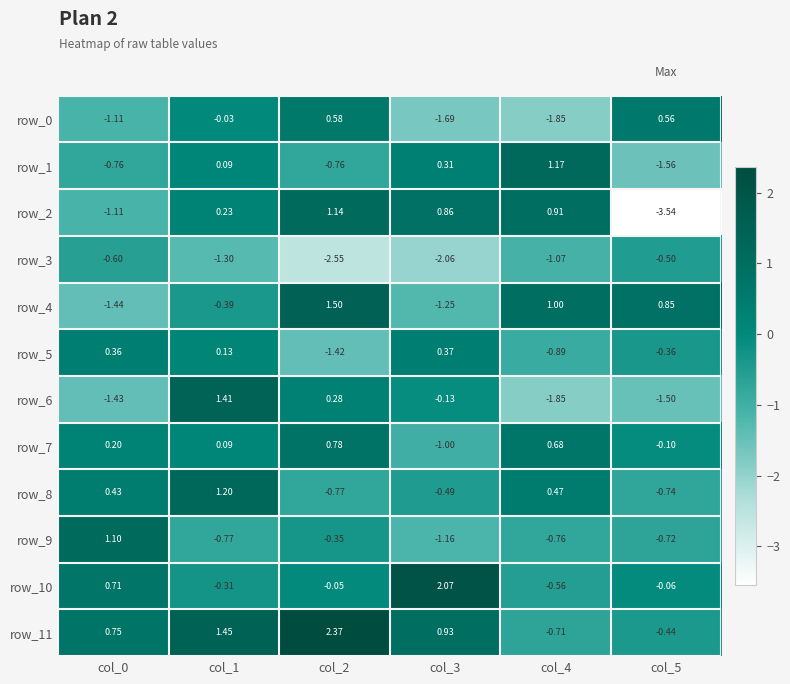

Is the value of row_2 at col_1 greater than the value of row_6 at col_1?

No